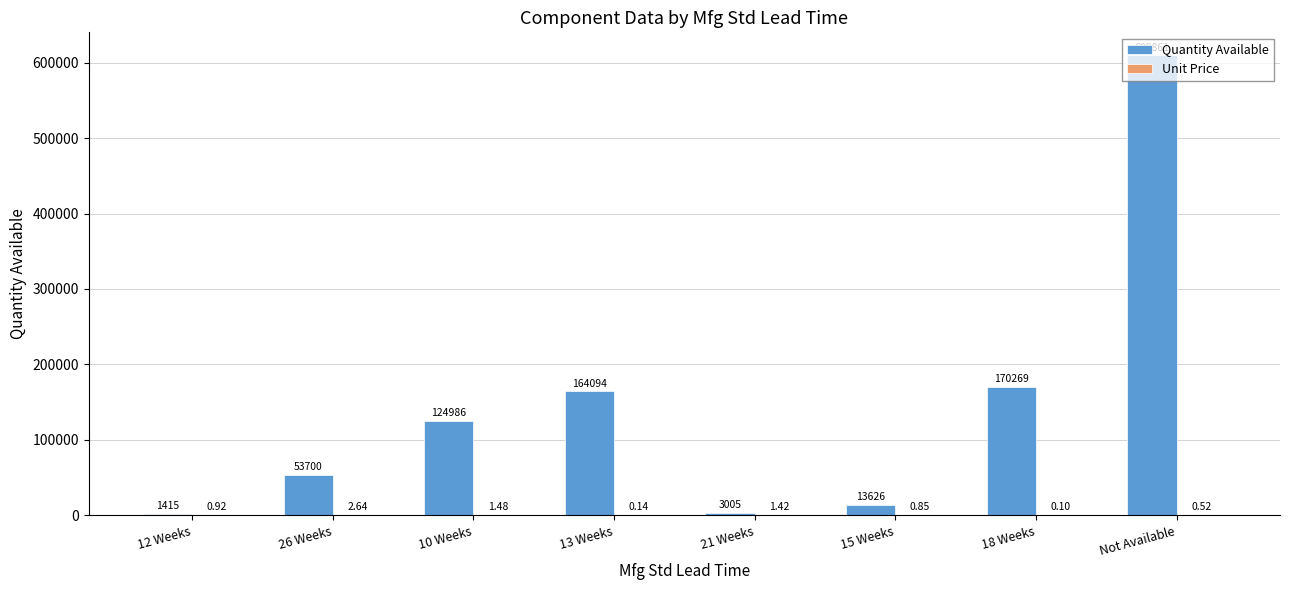

What is the difference between the Quantity Available values at Not Available and 21 Weeks?

606856.0